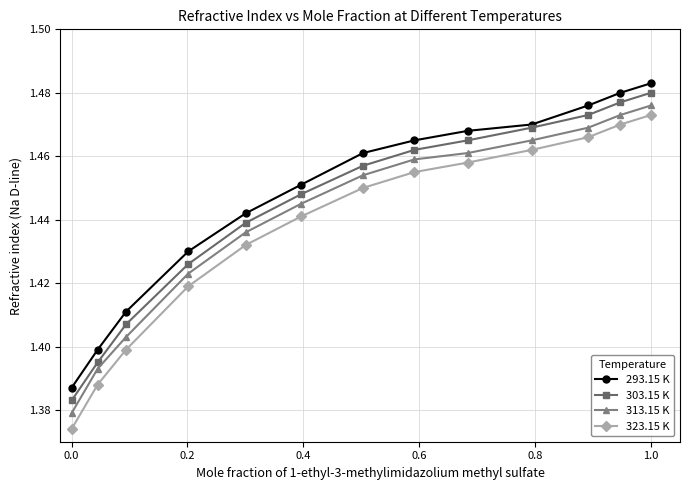

At how many categories does at least one series exceed 1?

13